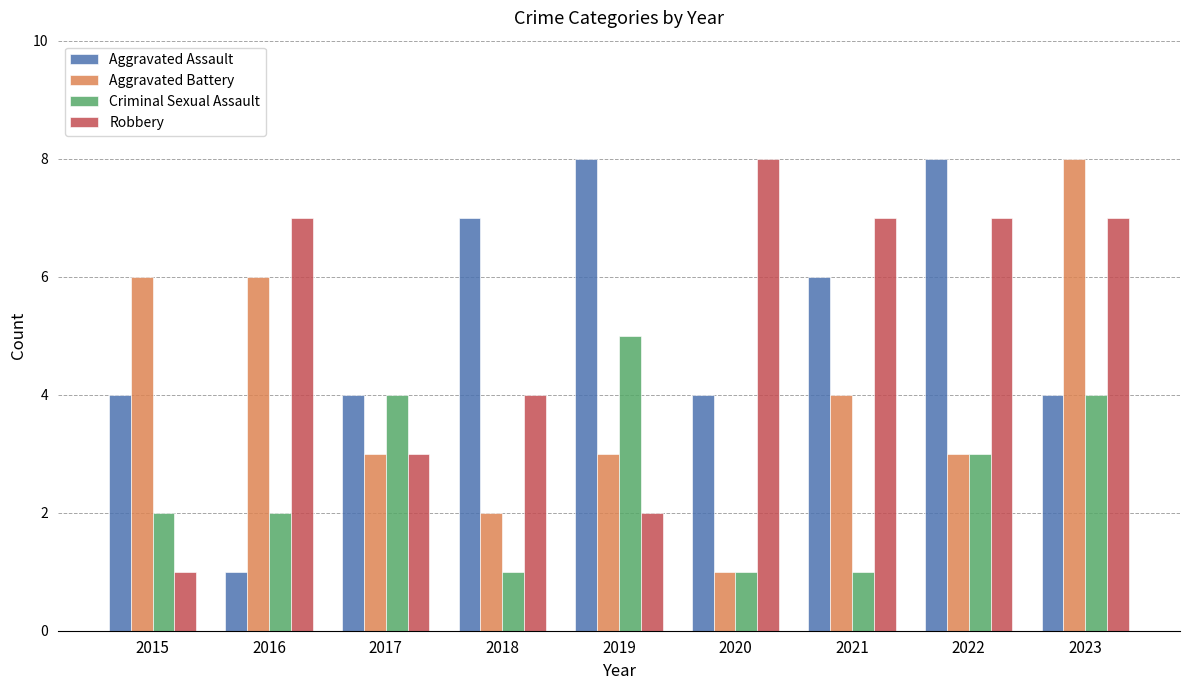

Which category has the lowest value in the Aggravated Assault series?

2016